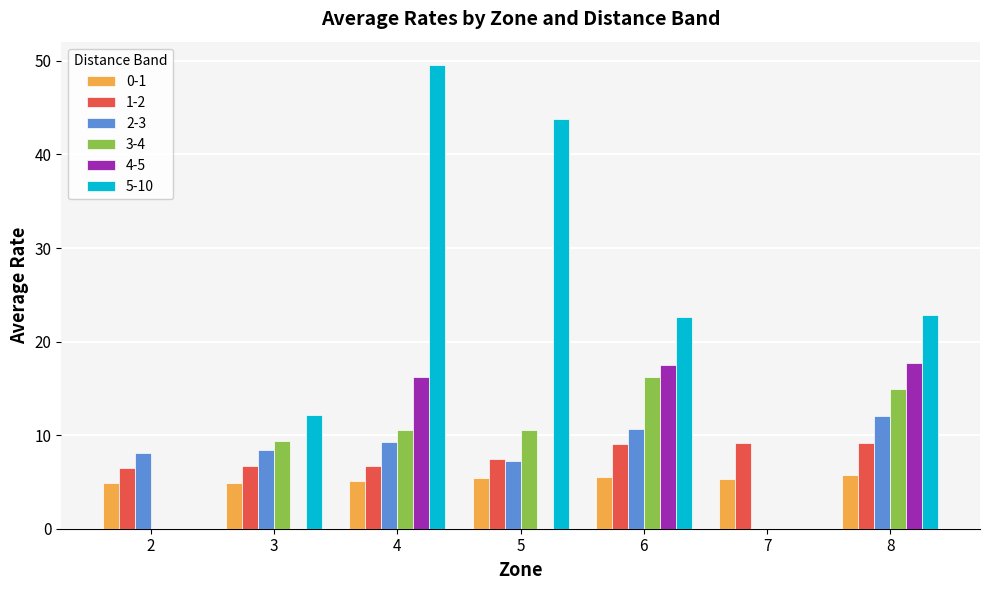

At which category does the chart reach its peak across all series?

4